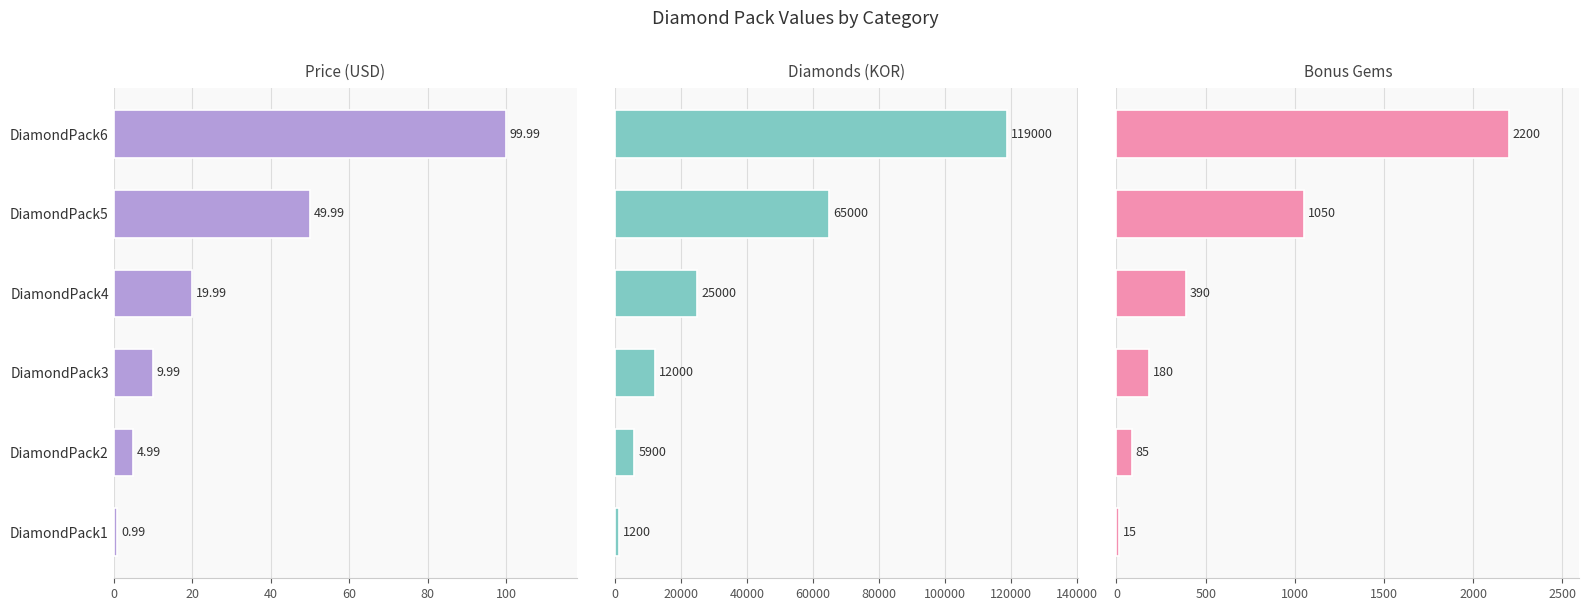

How many categories are shown in the chart?

6